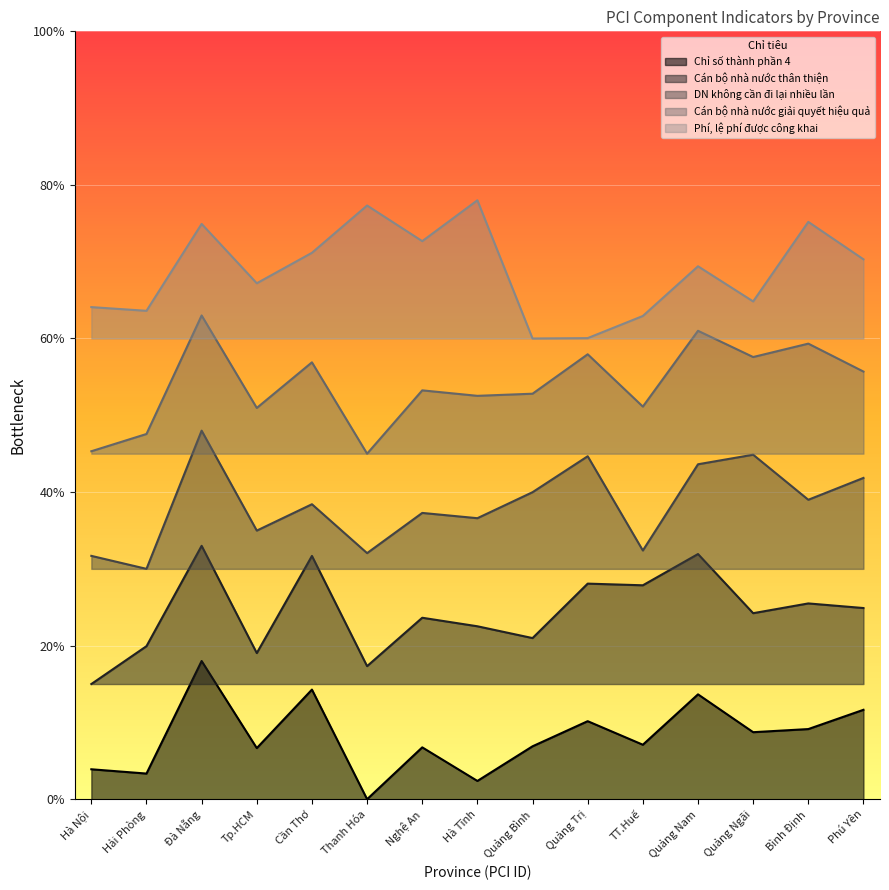

Reading left to right, what are all the values shown in this chart?

Chỉ số thành phần 4: 0.0	0.0	0.2	0.1	0.1	0.0	0.1	0.0	0.1	0.1	0.1	0.1	0.1	0.1	0.1
Cán bộ nhà nước thân thiện: 0.1	0.2	0.3	0.2	0.3	0.2	0.2	0.2	0.2	0.3	0.3	0.3	0.2	0.3	0.2
DN không cần đi lại nhiều lần: 0.3	0.3	0.5	0.3	0.4	0.3	0.4	0.4	0.4	0.4	0.3	0.4	0.4	0.4	0.4
Cán bộ nhà nước giải quyết hiệu quả: 0.5	0.5	0.6	0.5	0.6	0.4	0.5	0.5	0.5	0.6	0.5	0.6	0.6	0.6	0.6
Phí, lệ phí được công khai: 0.6	0.6	0.7	0.7	0.7	0.8	0.7	0.8	0.6	0.6	0.6	0.7	0.6	0.8	0.7